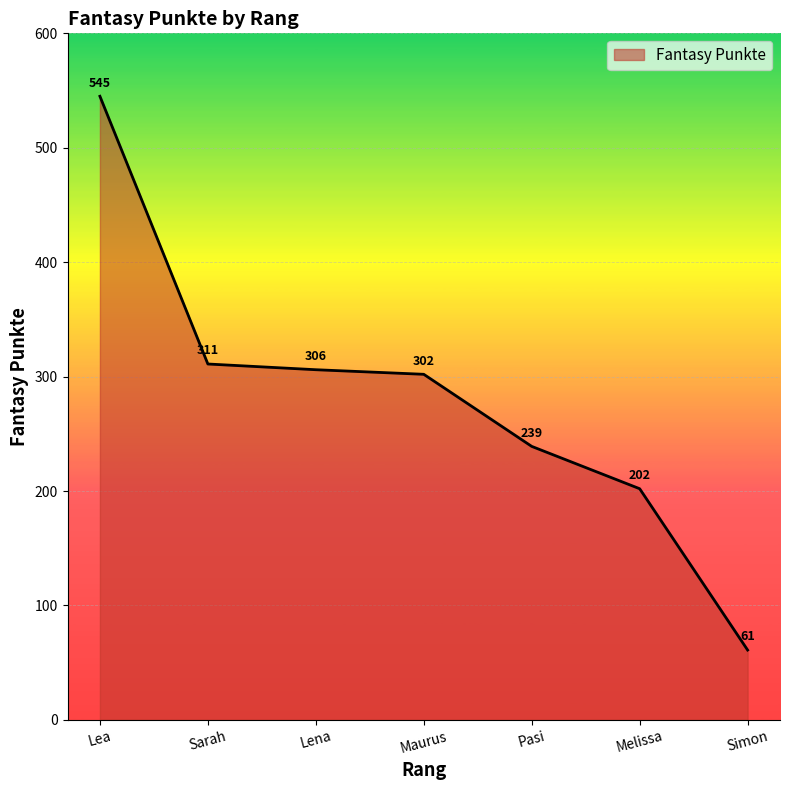

What is the sum of all values?

1966